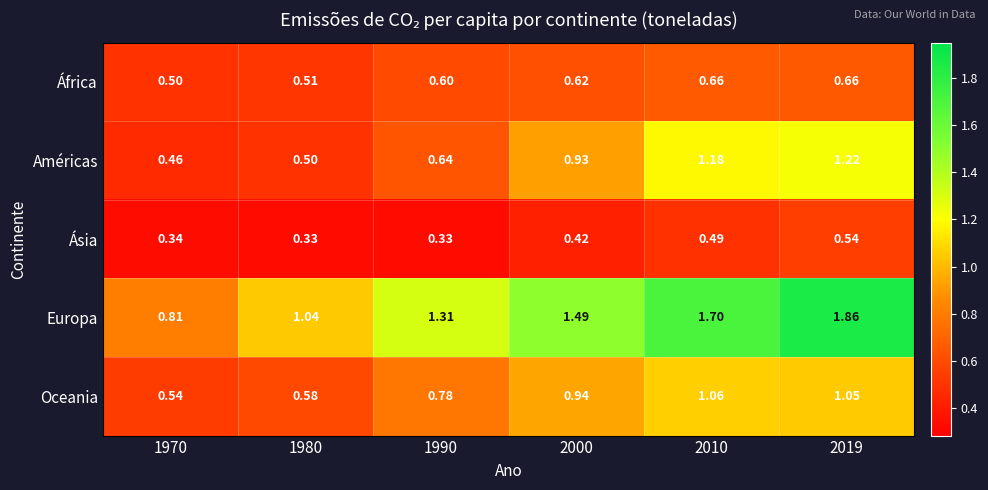

Which series changed the most between 1990 and 2019?

Américas